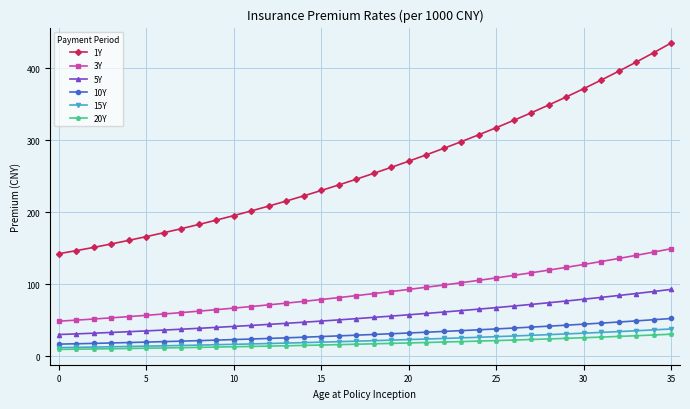

What is the value of the 1Y point at the 4th from the left?

156.1